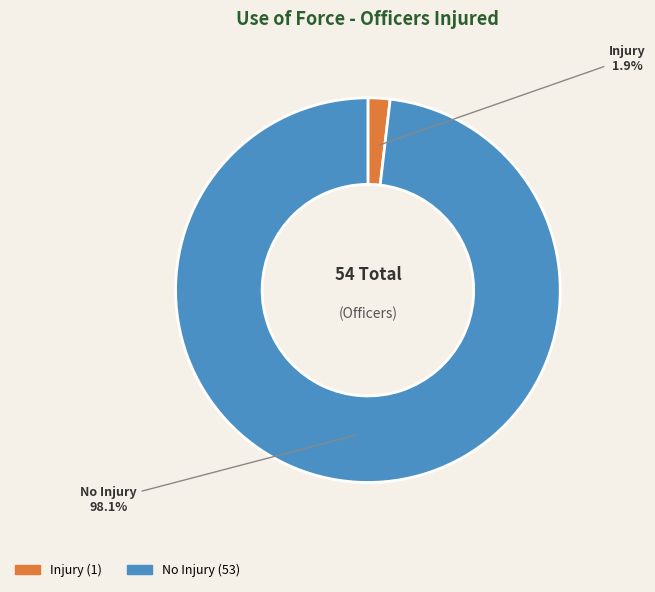

Between Injury and No Injury, which is larger?

No Injury